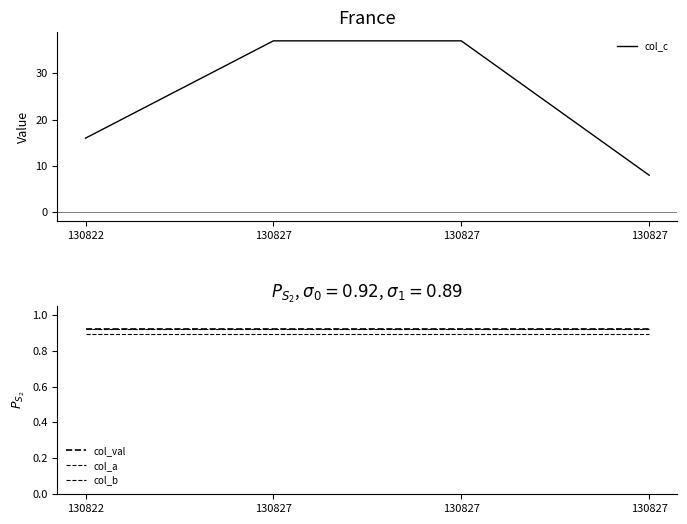

At which label does col_b reach its peak?

130822